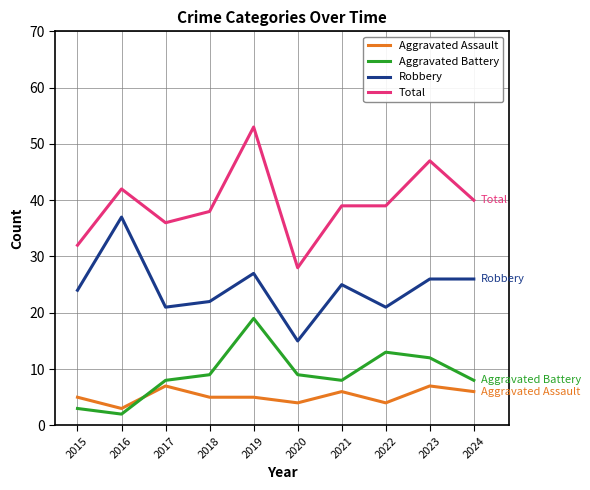

At which label does Robbery first exceed 25?

2016